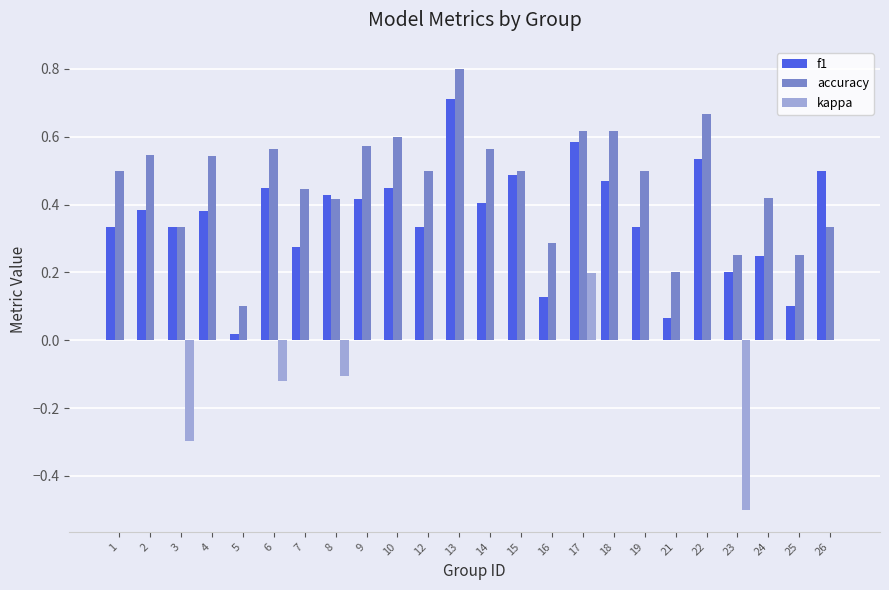

How many kappa values are between 0 and 1?

20